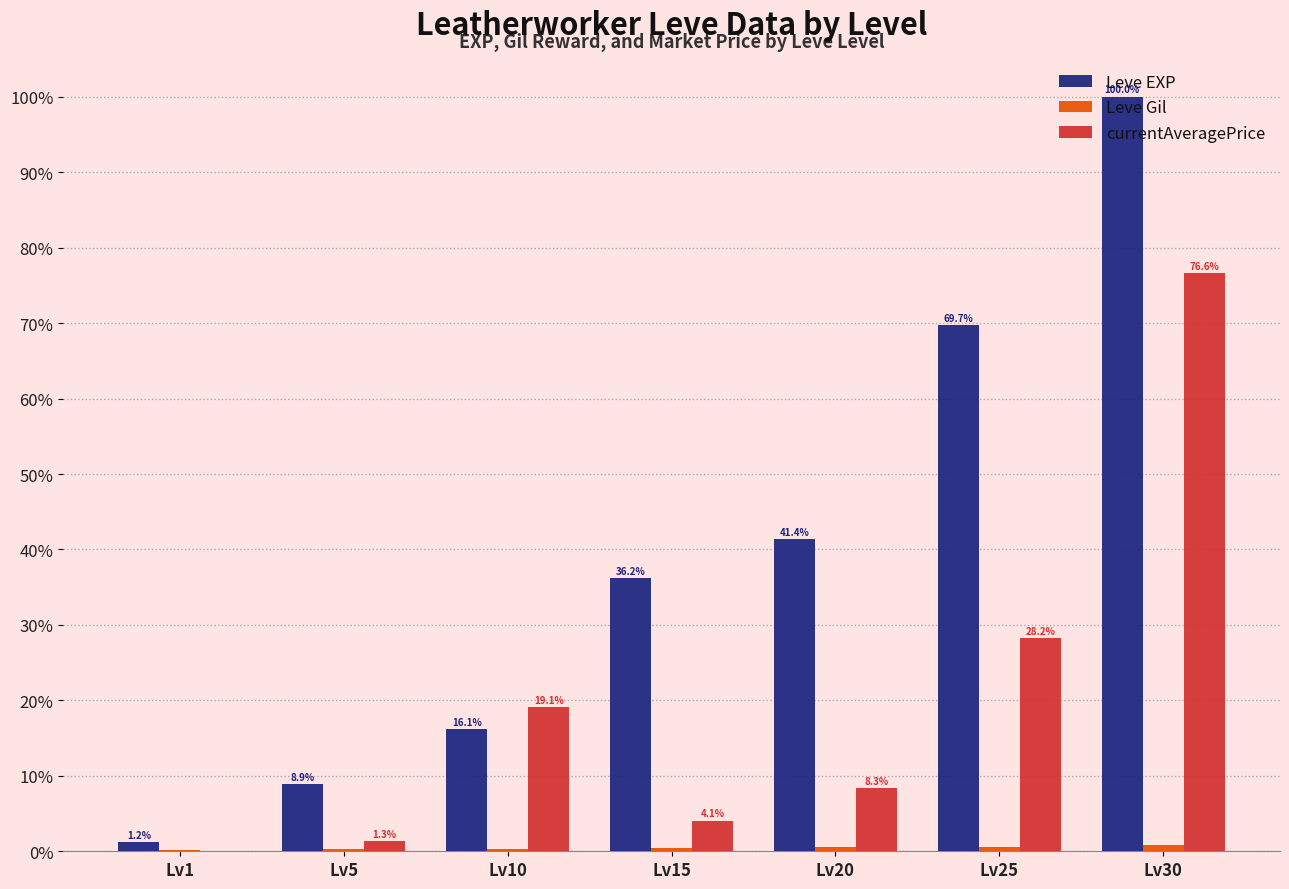

At which label does Leve EXP first exceed 36?

Lv15